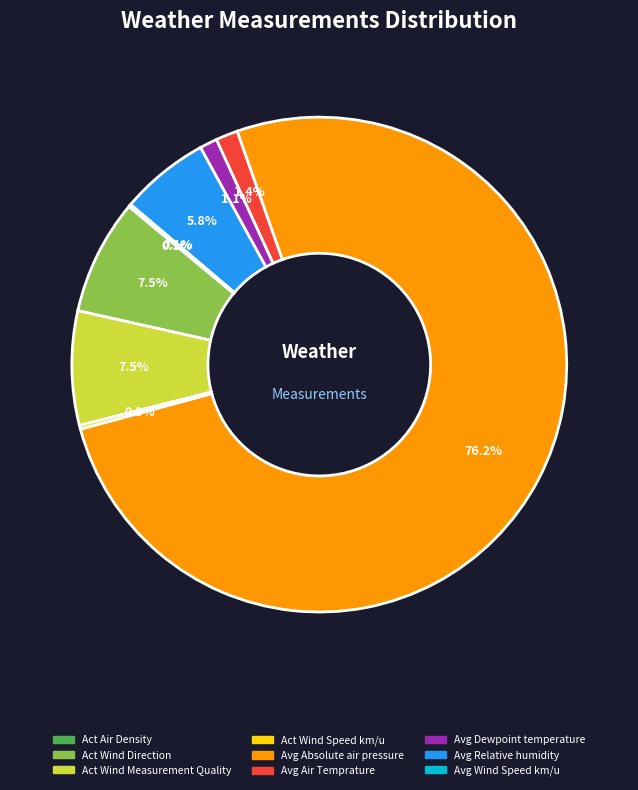

Does any single category account for the majority?

Yes